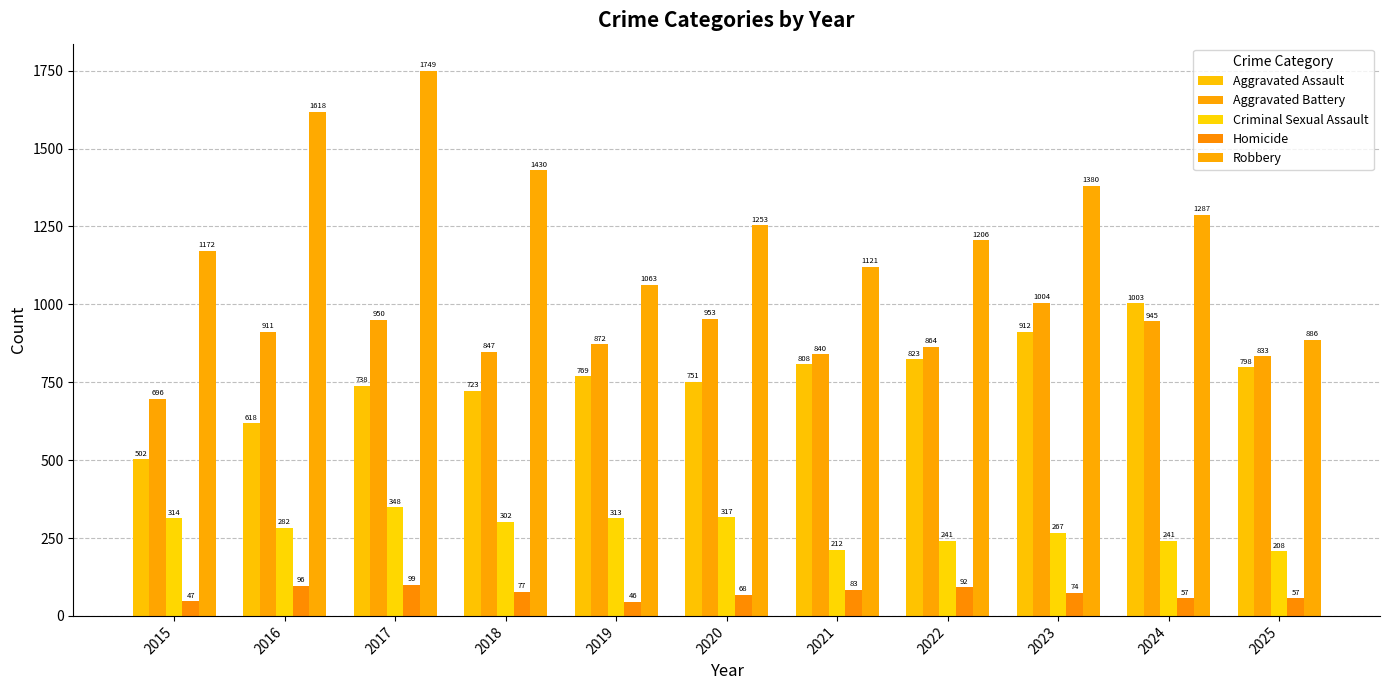

Is it true that Homicide equals 138 at 2021?

False